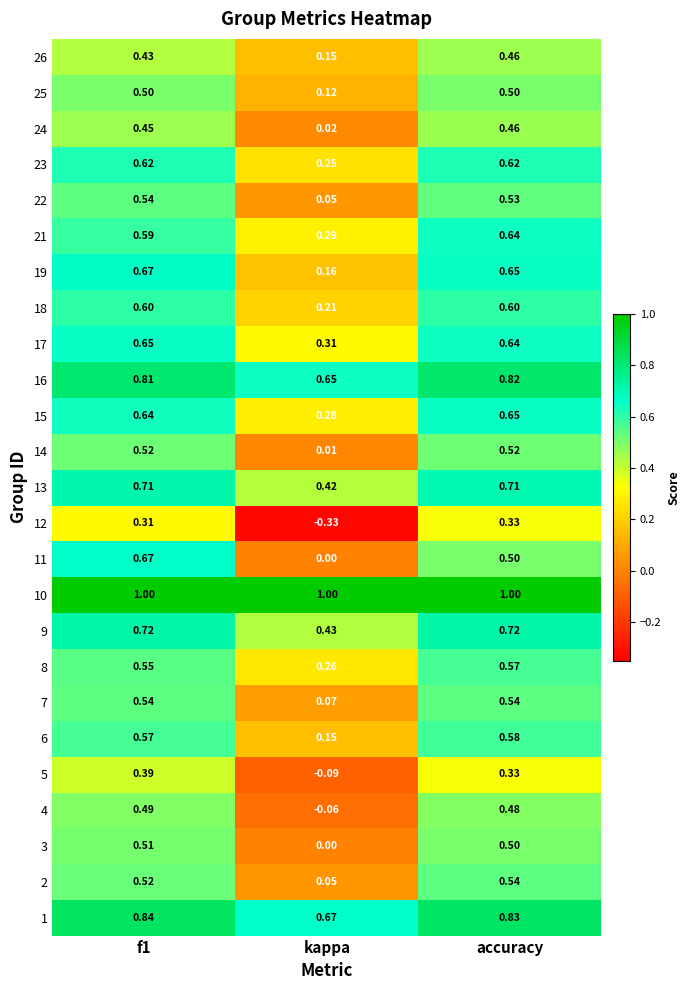

Count the number of data series in this chart.

25